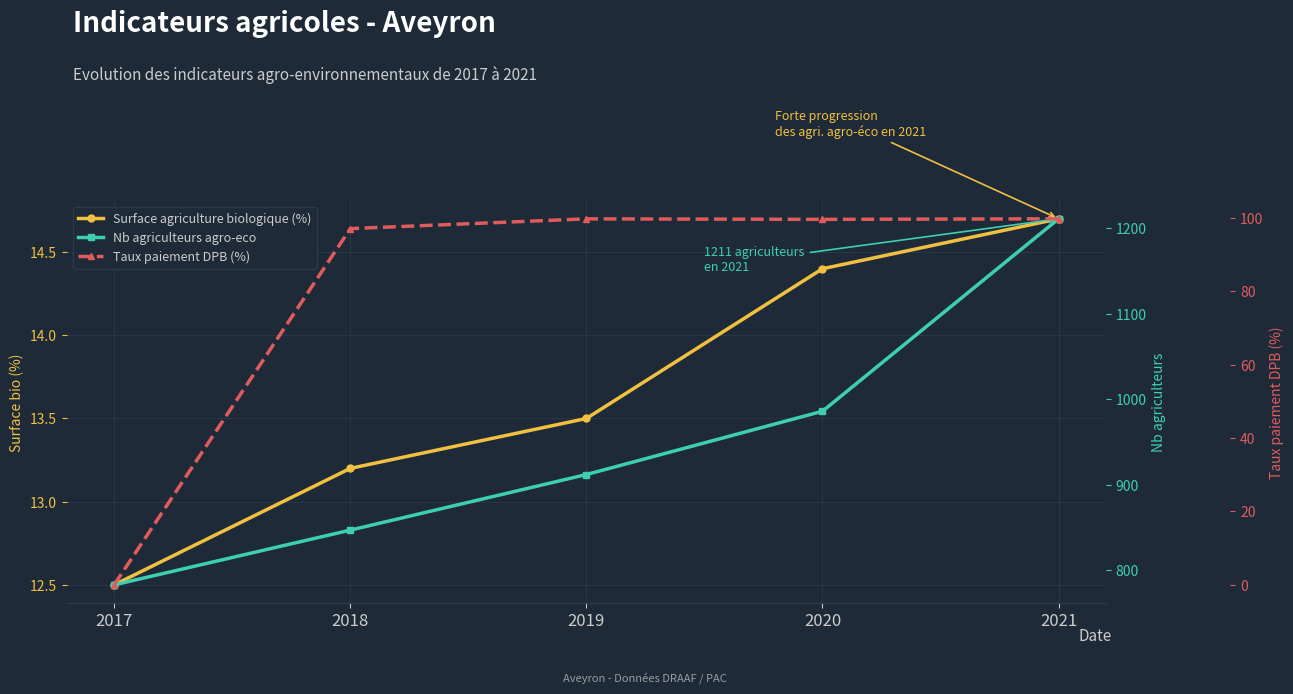

What is the sum of all Taux paiement DPB (%) values?

396.0